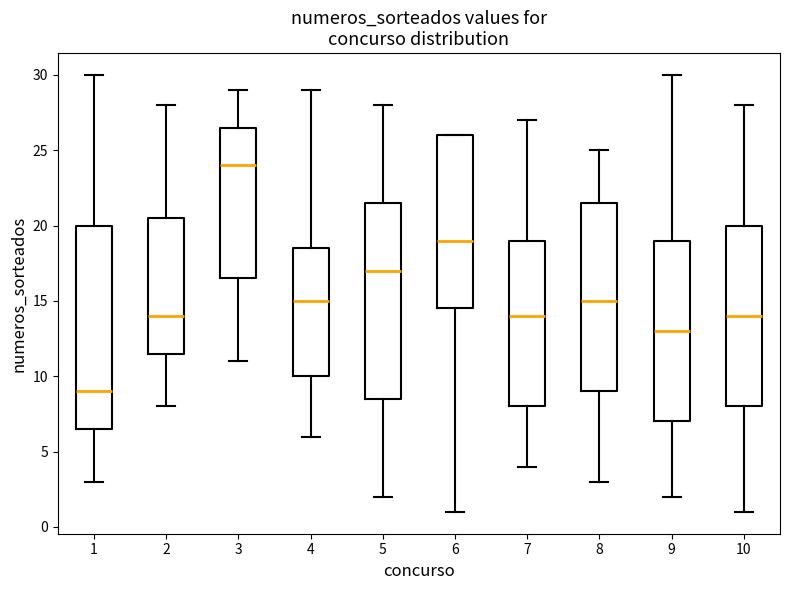

Reading left to right, transcribe this box plot: for each box, give where its median line is, the range the box spans, and where its two whiskers end, as read against the y-axis. The values are not printed on the chart, so give them approximately, as read against the axis.

1: median 9.0, box 6.5 to 20.0, whiskers 3.0 to 30.0
2: median 14.0, box 11.5 to 20.5, whiskers 8.0 to 28.0
3: median 24.0, box 16.5 to 26.5, whiskers 11.0 to 29.0
4: median 15.0, box 10.0 to 18.5, whiskers 6.0 to 29.0
5: median 17.0, box 8.5 to 21.5, whiskers 2.0 to 28.0
6: median 19.0, box 14.5 to 26.0, whiskers 1.0 to 26.0
7: median 14.0, box 8.0 to 19.0, whiskers 4.0 to 27.0
8: median 15.0, box 9.0 to 21.5, whiskers 3.0 to 25.0
9: median 13.0, box 7.0 to 19.0, whiskers 2.0 to 30.0
10: median 14.0, box 8.0 to 20.0, whiskers 1.0 to 28.0